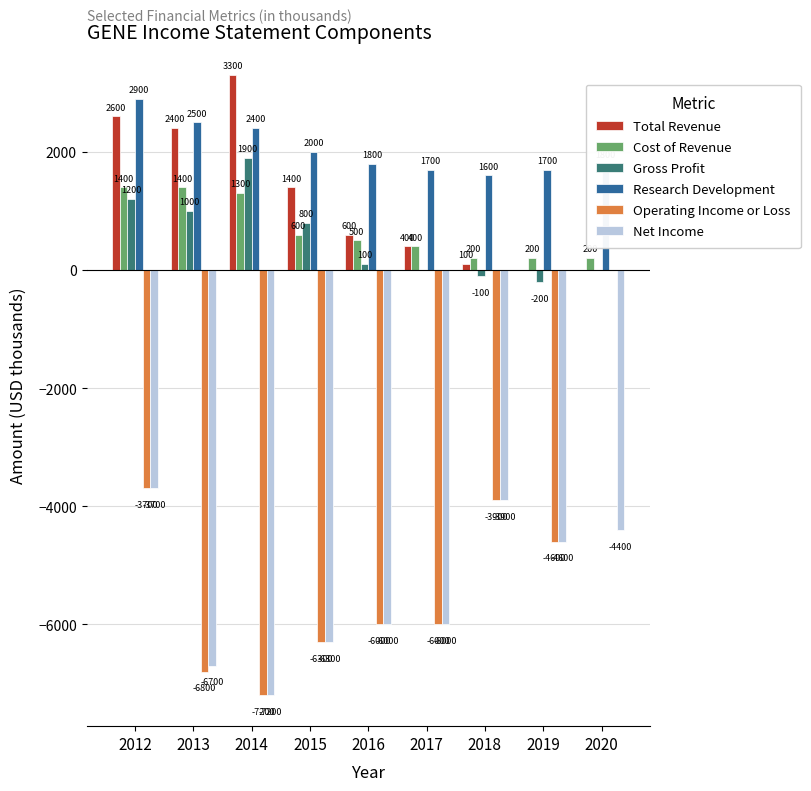

What is the sum of all Total Revenue values?

10800